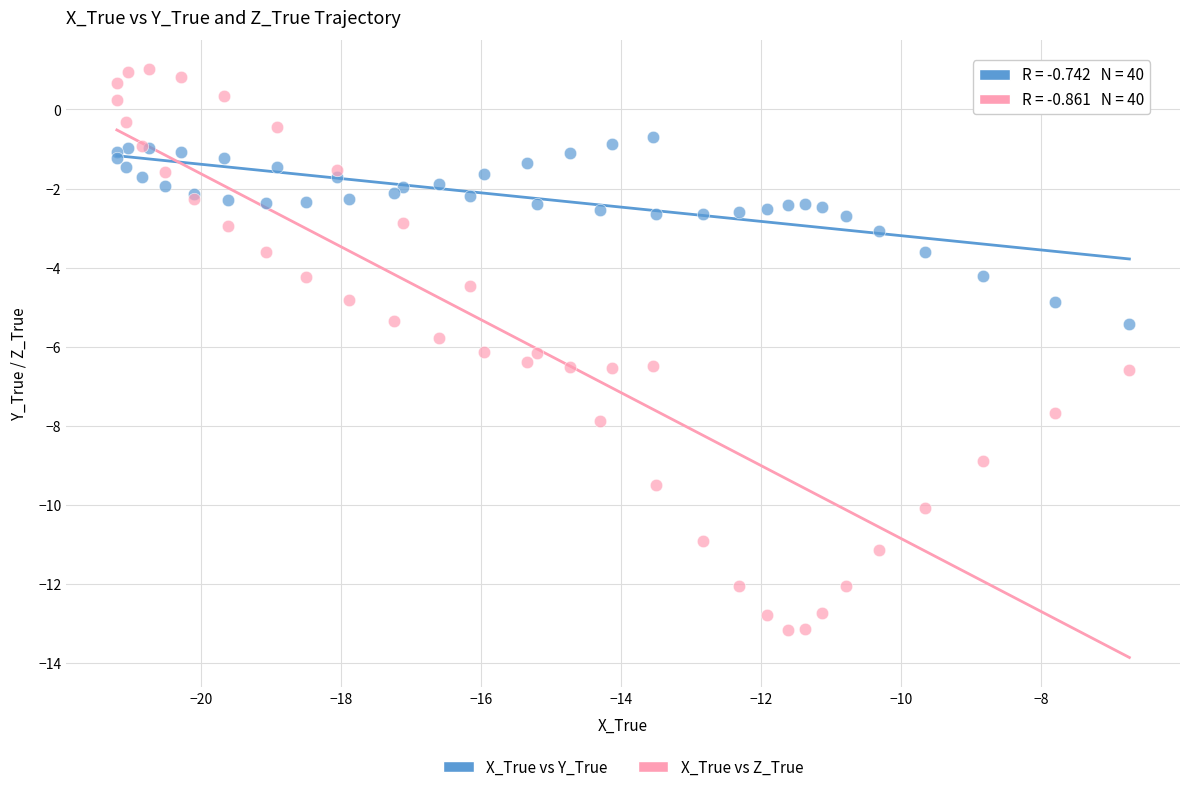

Which series contains the lowest Y value?

X_True vs Z_True